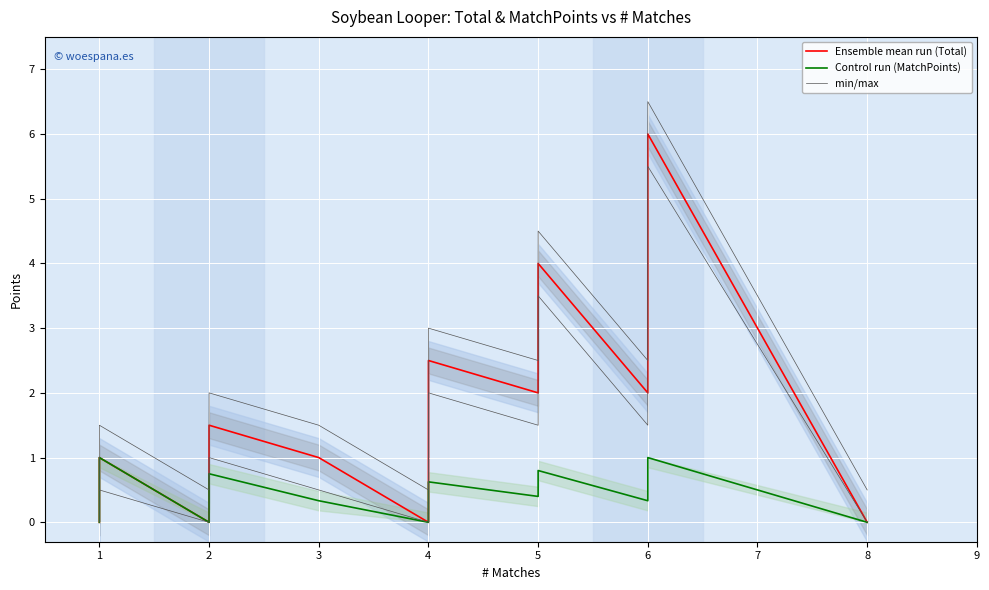

What value does the min/max series have at 1?

0.5